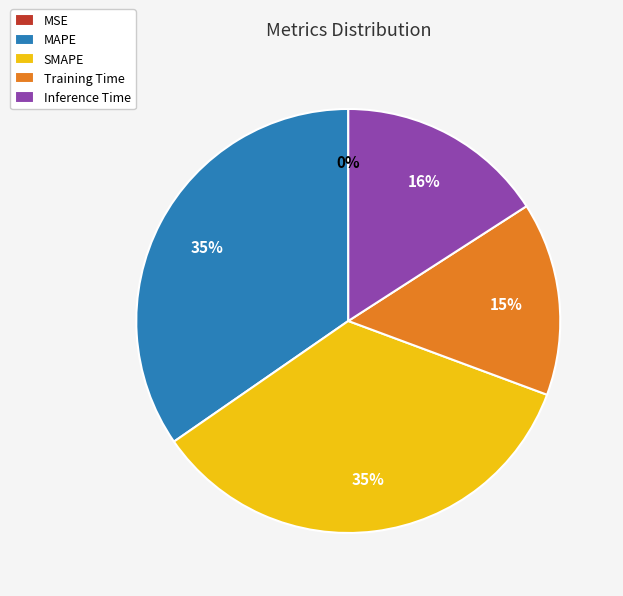

True or false: Inference Time accounts for 16% of the total.

True